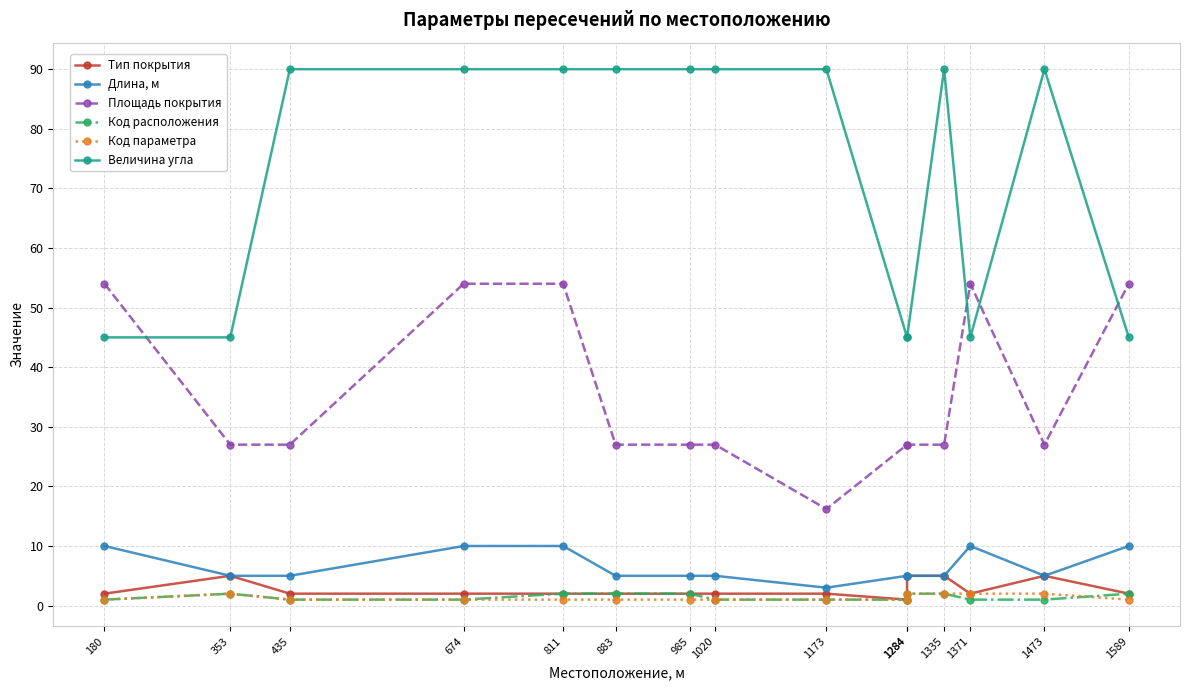

Which label corresponds to the smallest value in the chart?

1284